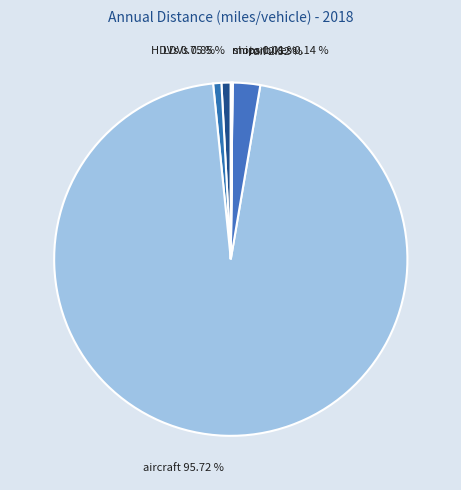

The HDVs slice represents 1% of the pie. True or false?

True